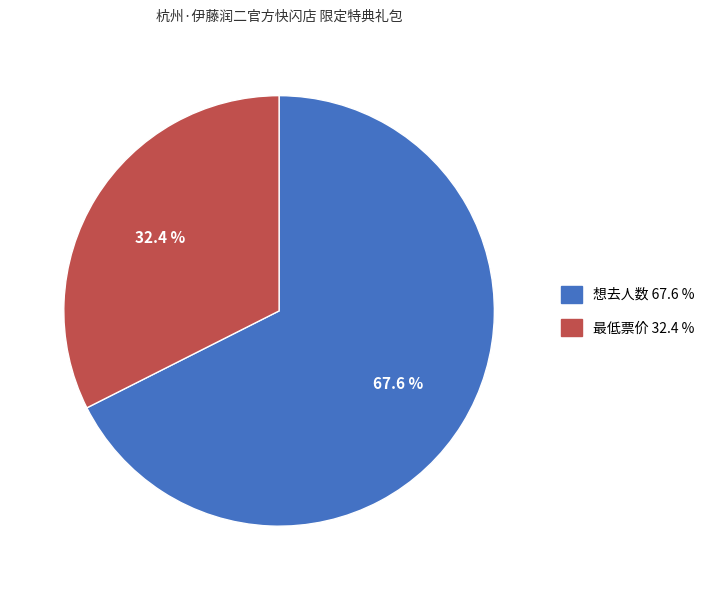

Does 想去人数 represent more than half of the total?

Yes